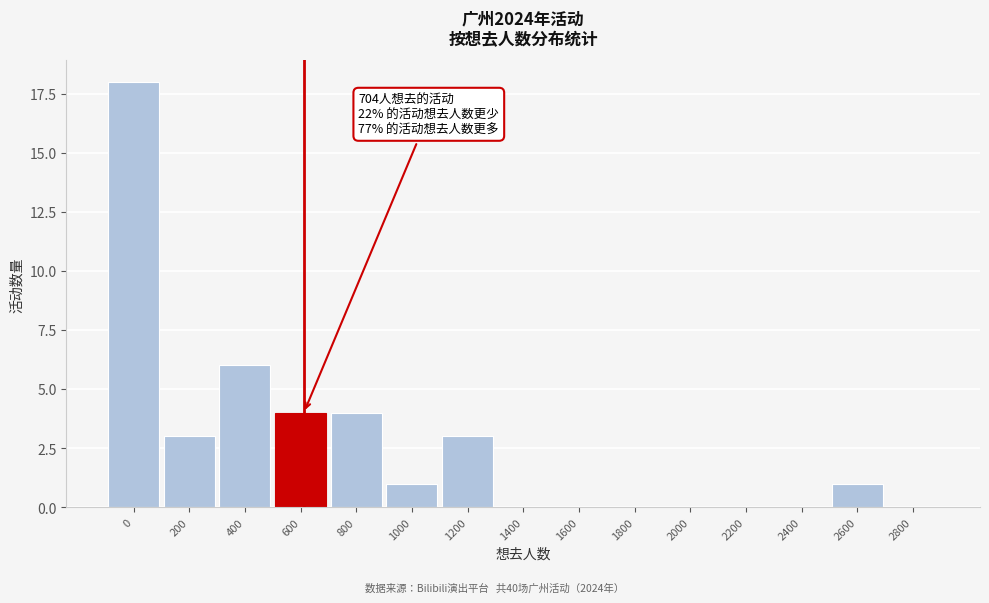

Reading right to left, list all the values displayed in this chart.

2800=0	2600=1	2400=0	2200=0	2000=0	1800=0	1600=0	1400=0	1200=3	1000=1	800=4	600=4	400=6	200=3	0=18